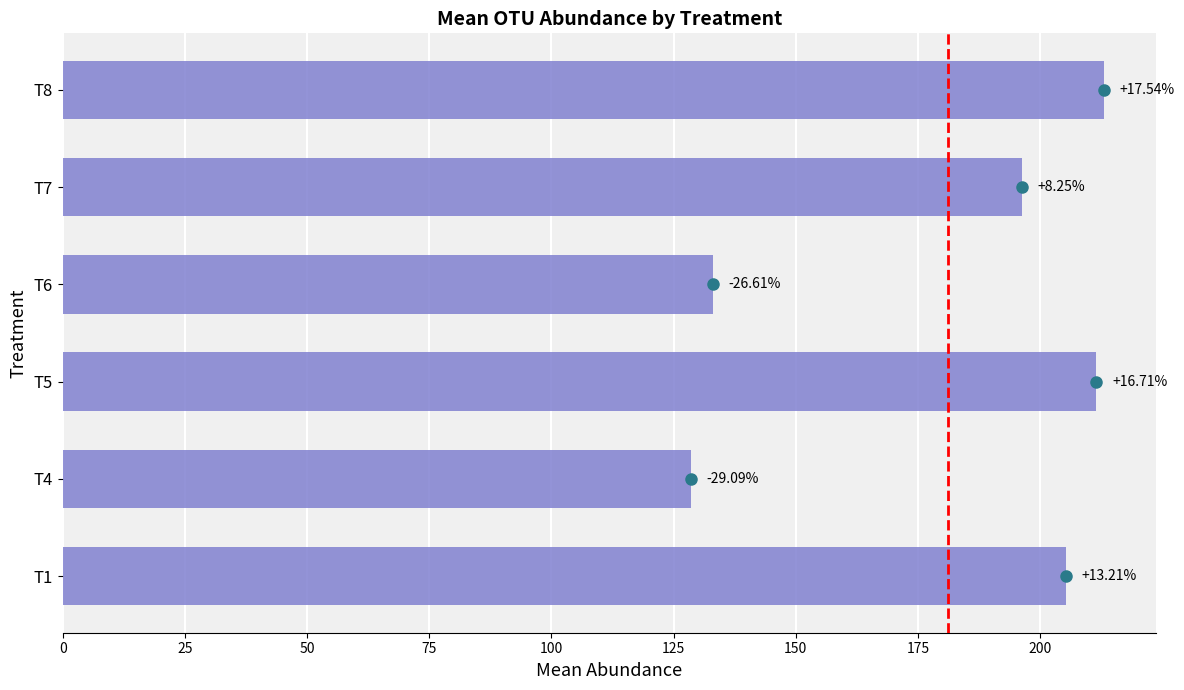

Does the chart contain any negative values?

No